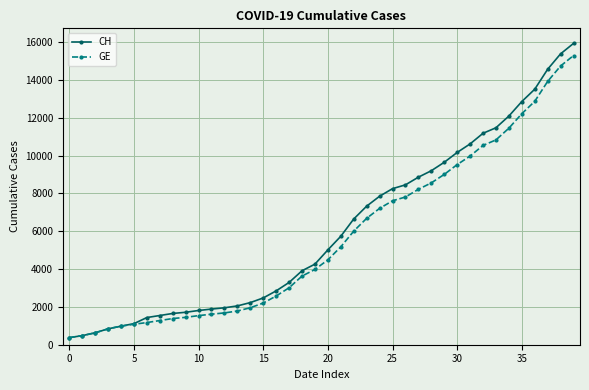

Which series has the widest spread of values?

CH